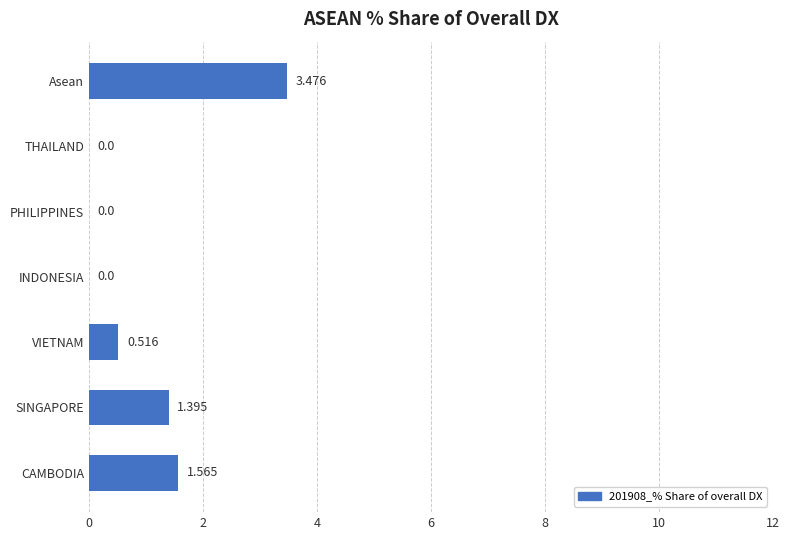

At which label is the value closest to 1?

SINGAPORE